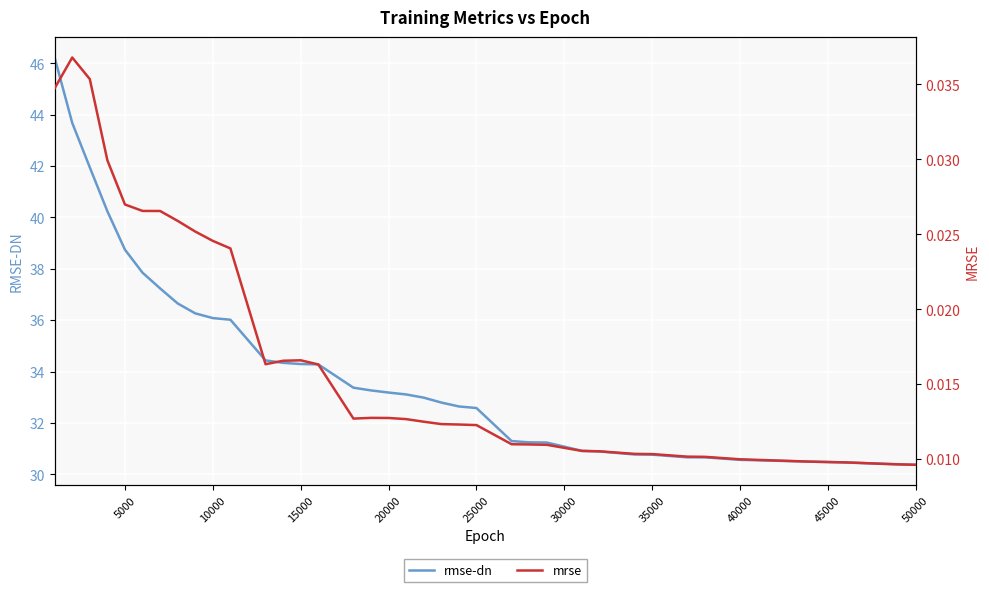

What is the difference between the second highest and second lowest values in the rmse-dn series?

13.3